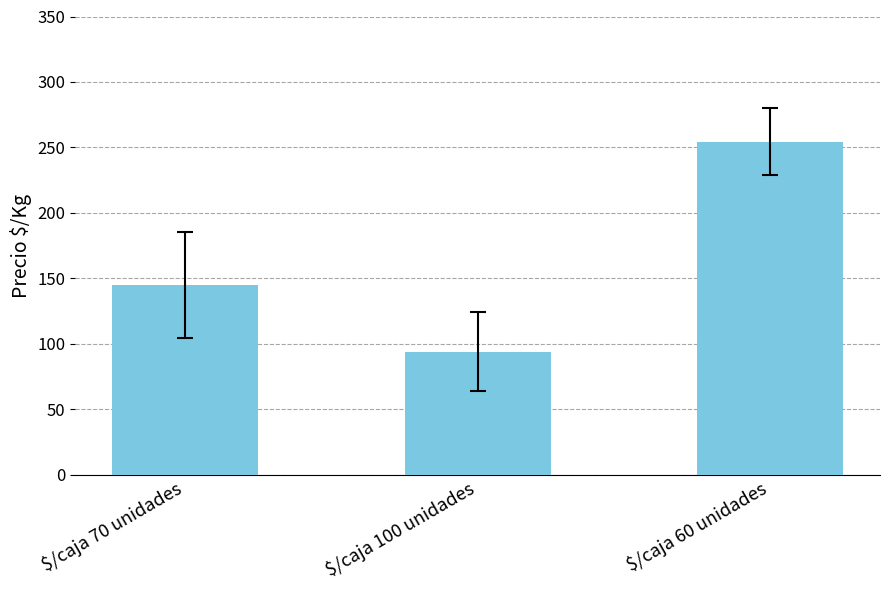

Reading right to left, list all the values displayed in this chart.

$/caja 60 unidades=254.3	$/caja 100 unidades=93.8	$/caja 70 unidades=145.1